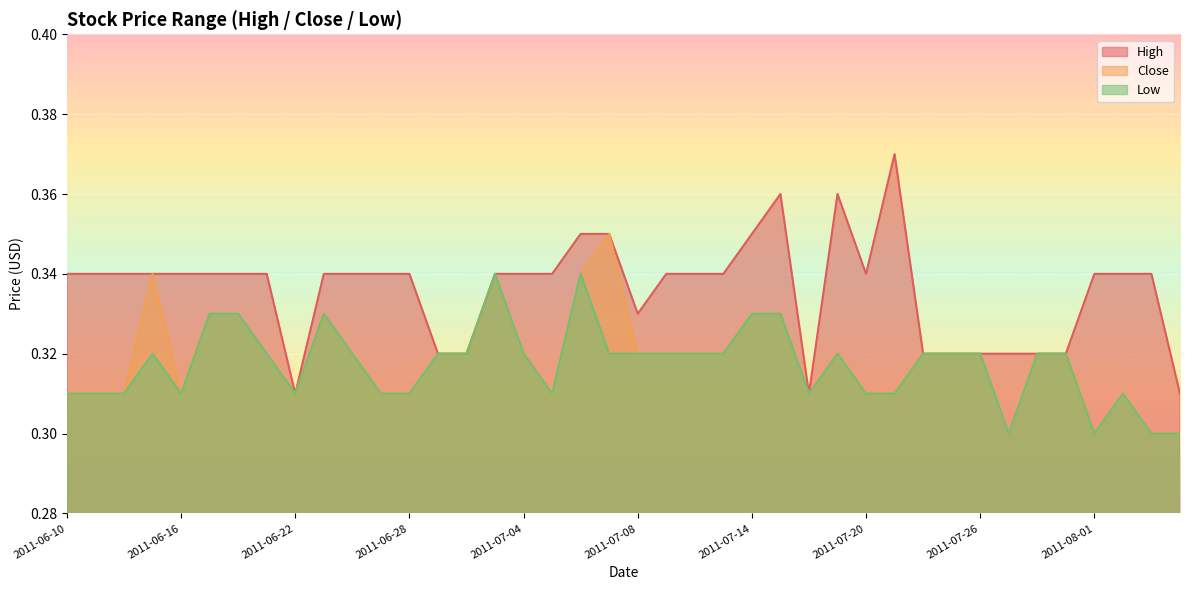

True or false: High has more than 0 interior local peaks.

True